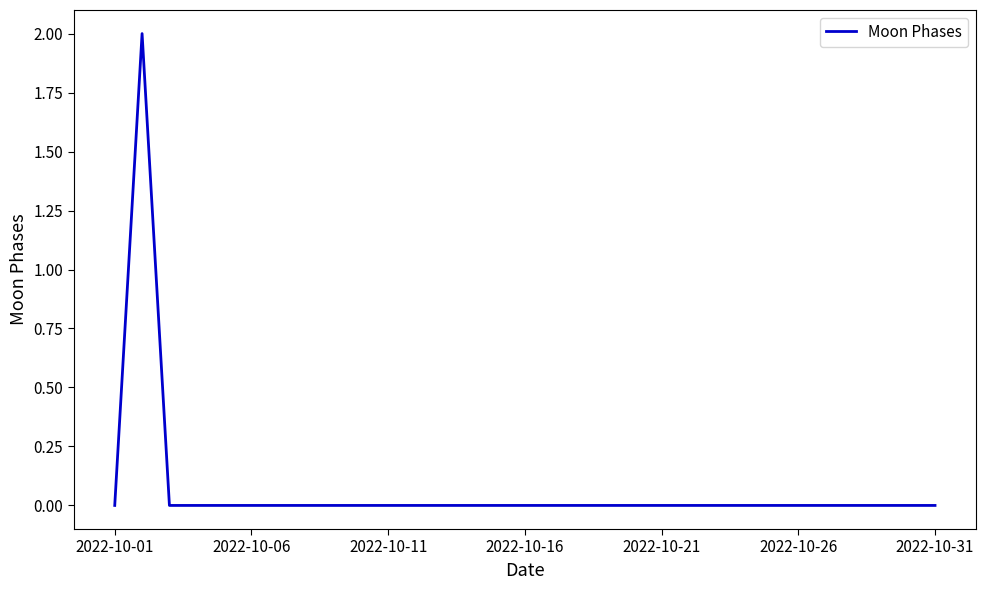

The chart shows a value of -1 at 2022-10-06. True or false?

False